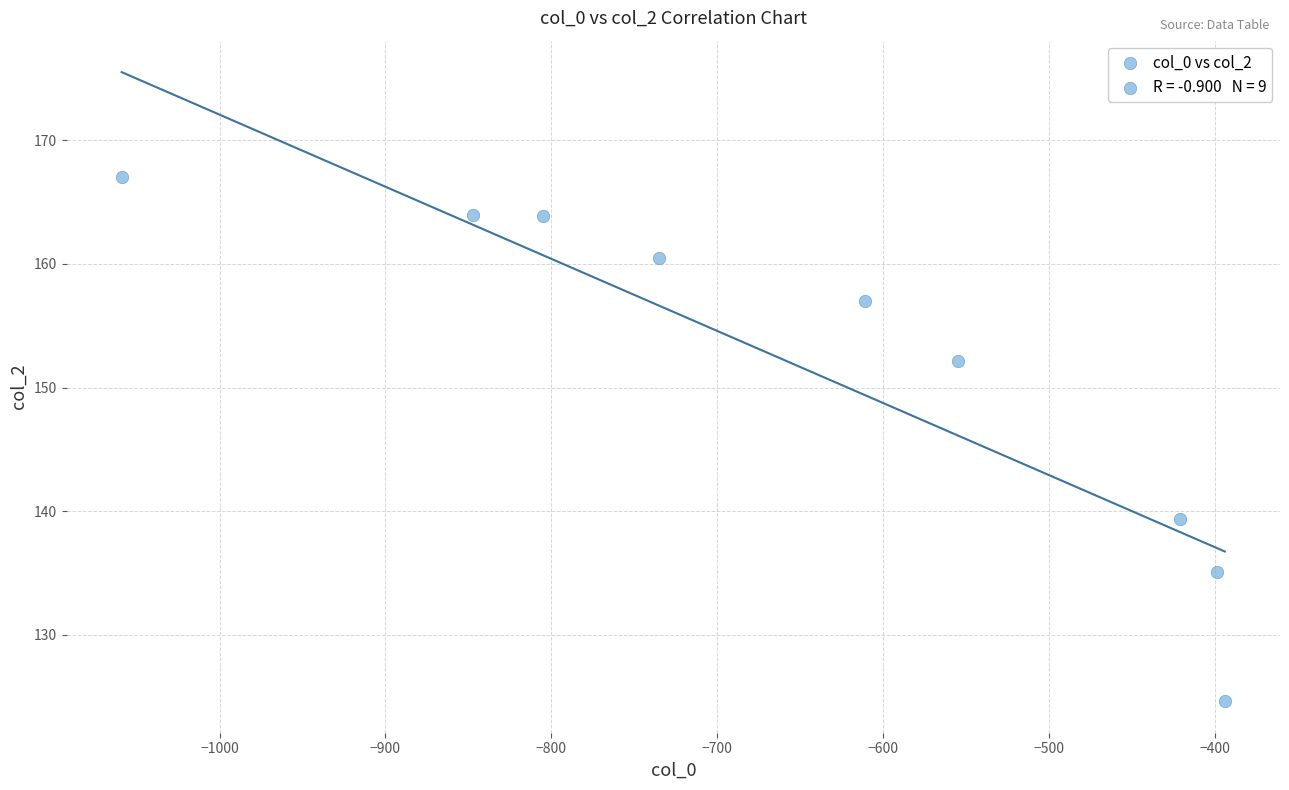

What is the range of X values (max minus min)?

665.0